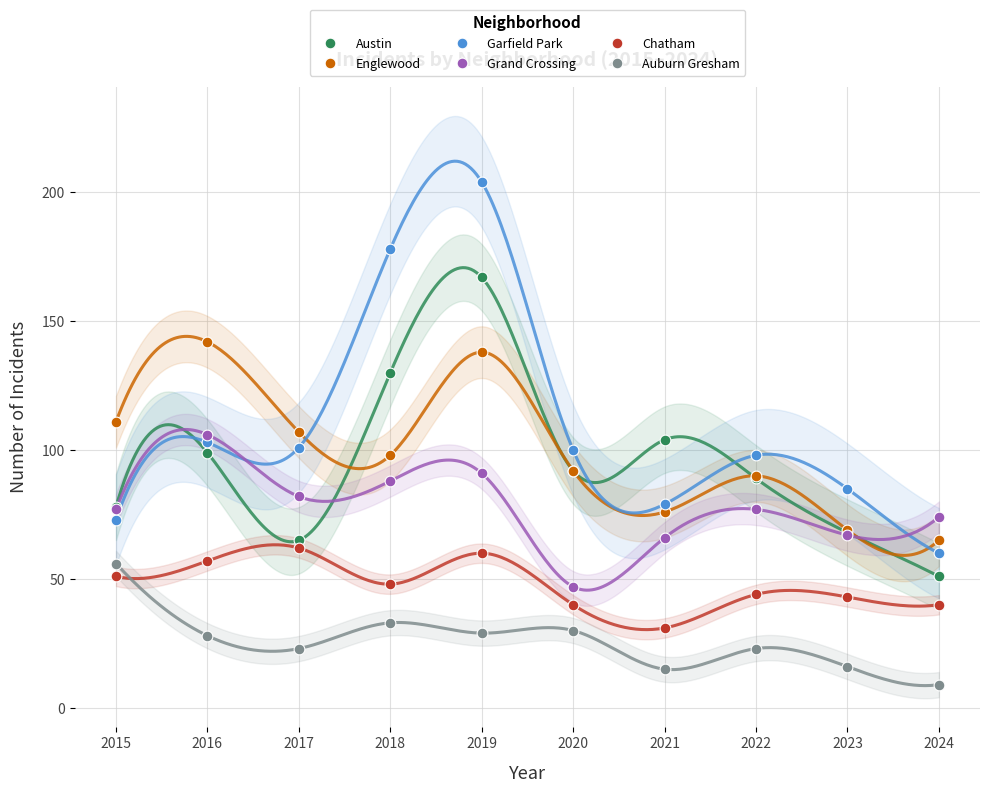

Which series has the largest Y range (max minus min)?

Garfield Park